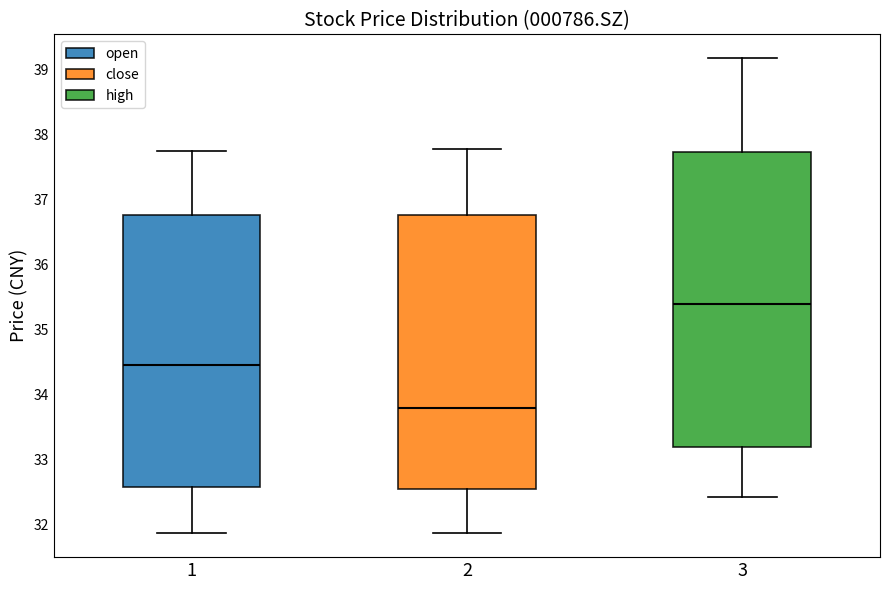

Where does the upper whisker of the box at x = 3 end on the y-axis? The values are not printed on the chart, so give them approximately, as read against the axis.

39.2